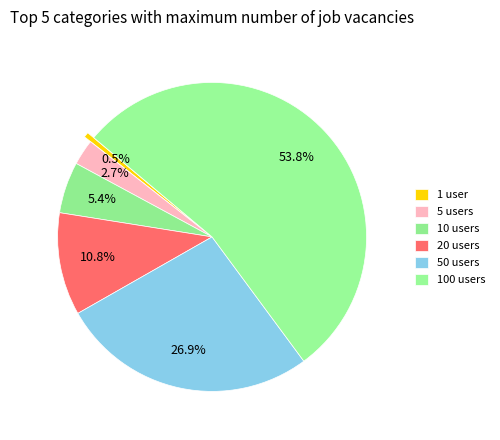

What is the largest slice in the pie chart?

100 users